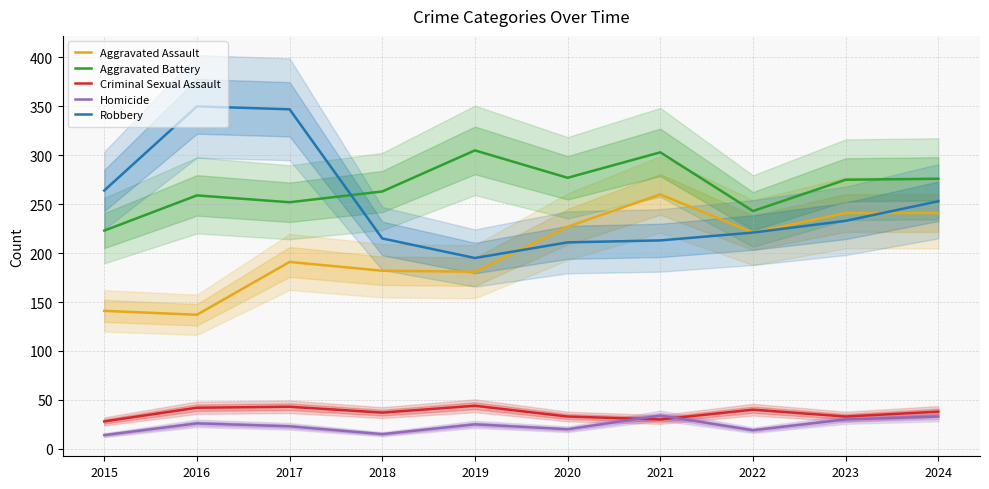

What is the minimum value shown in the chart?

14